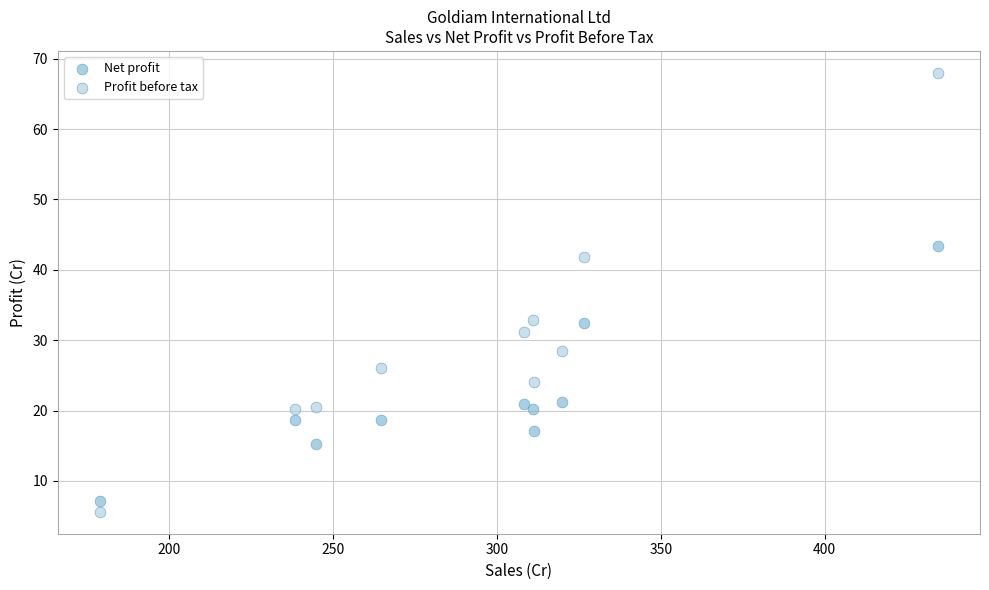

What is the X range (max minus min) for the scatter plot?

255.9